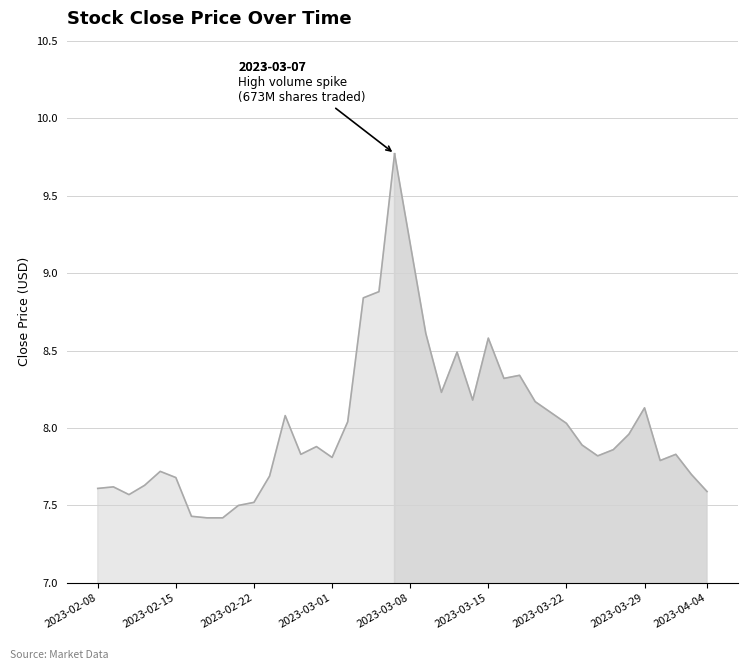

Rank the categories by value from highest to lowest.

2023-03-07, 2023-03-08, 2023-03-06, 2023-03-03, 2023-03-09, 2023-03-15, 2023-03-13, 2023-03-17, 2023-03-16, 2023-03-10, 2023-03-14, 2023-03-20, 2023-03-29, 2023-03-21, 2023-02-24, 2023-03-02, 2023-03-22, 2023-03-28, 2023-03-23, 2023-02-28, 2023-03-27, 2023-03-31, 2023-02-27, 2023-03-24, 2023-03-01, 2023-03-30, 2023-02-14, 2023-04-03, 2023-02-23, 2023-02-15, 2023-02-13, 2023-02-09, 2023-02-08, 2023-04-04, 2023-02-10, 2023-02-22, 2023-02-21, 2023-02-16, 2023-02-20, 2023-02-17